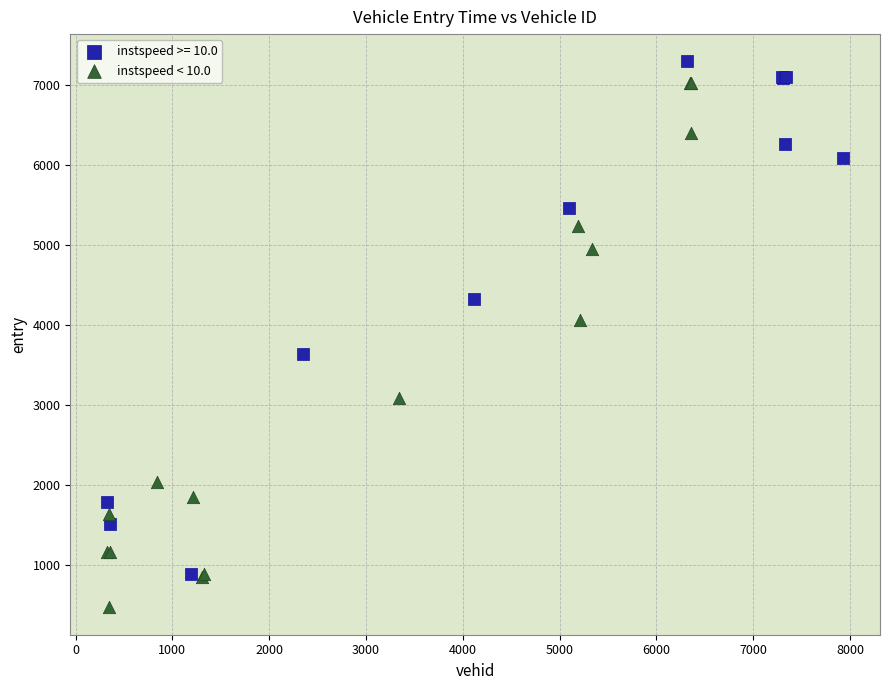

Which series reaches the minimum Y coordinate?

instspeed < 10.0